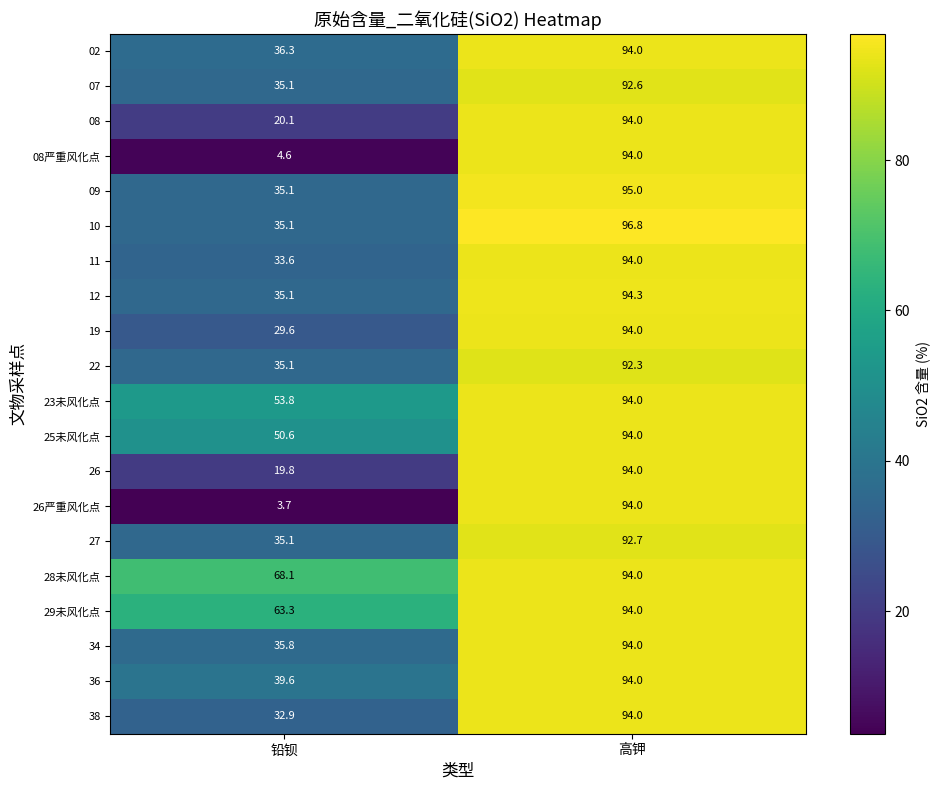

What is the smallest value displayed?

3.7